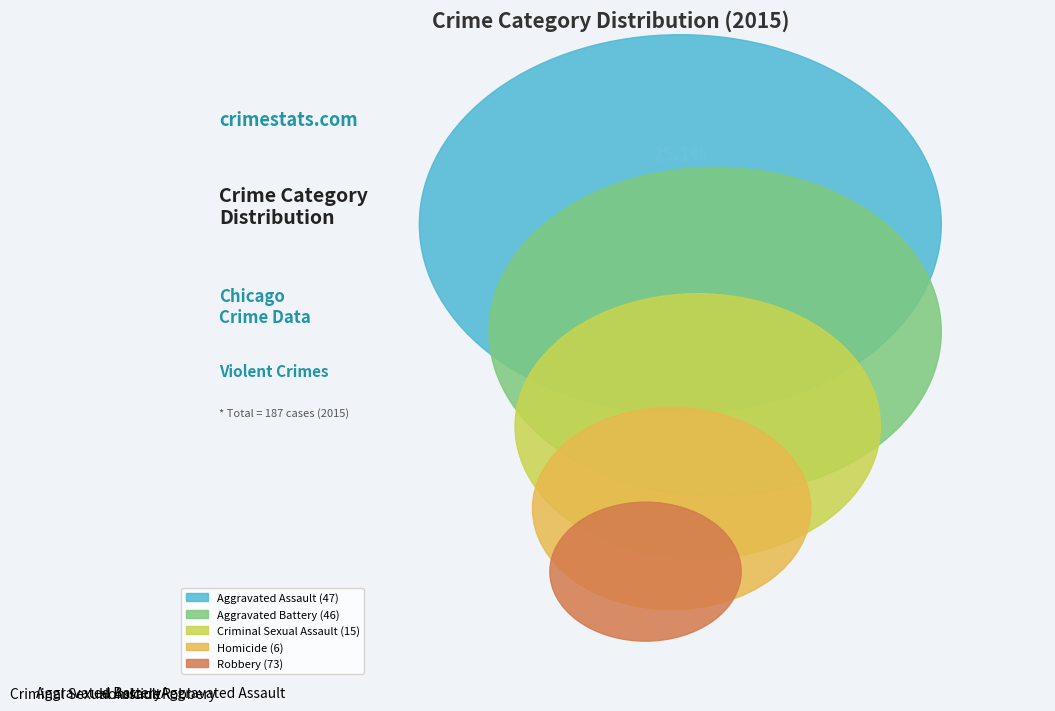

Which category has the biggest portion of the pie?

Robbery